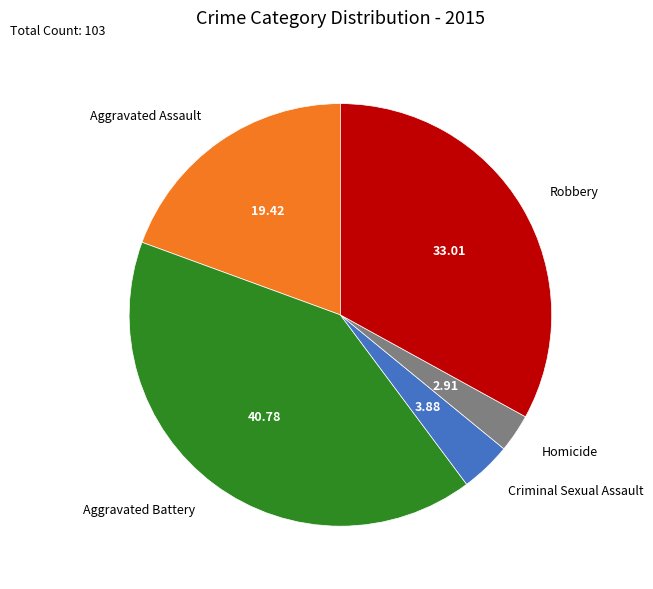

Does Aggravated Battery account for over 50% of the chart?

No